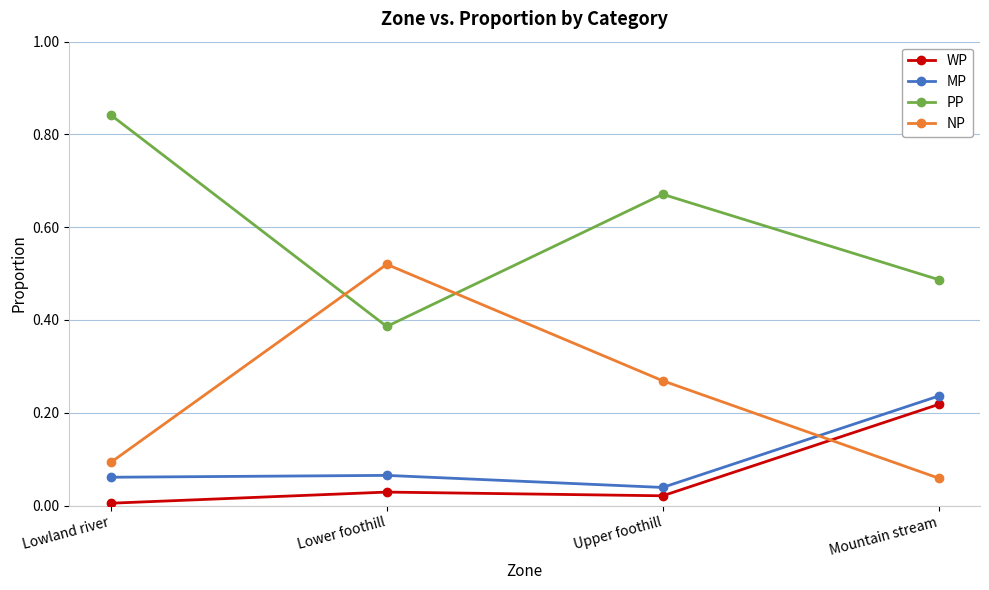

How many times do NP and WP cross each other?

1